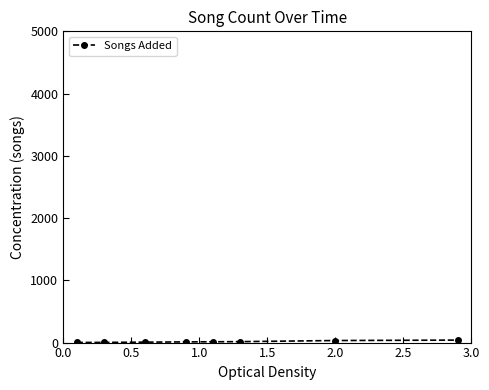

How many values are between 7 and 33?

5